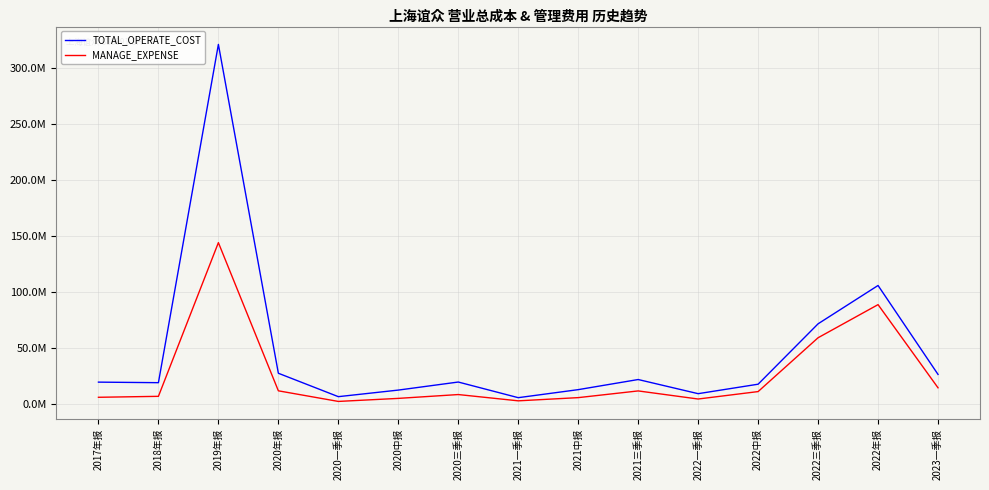

What is the highest value of the TOTAL_OPERATE_COST series?

321338229.0